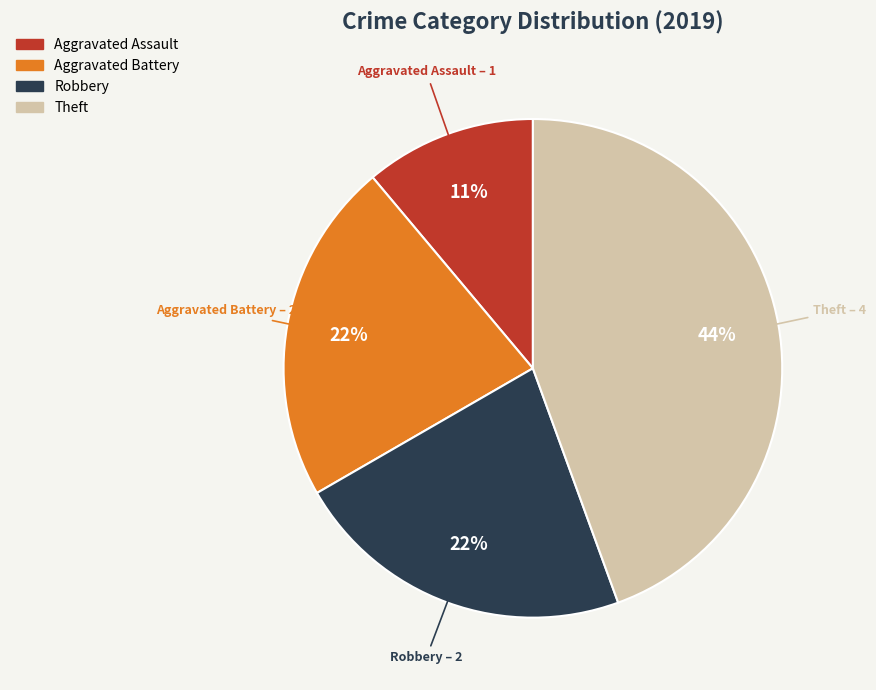

Count the number of slices in the pie.

4